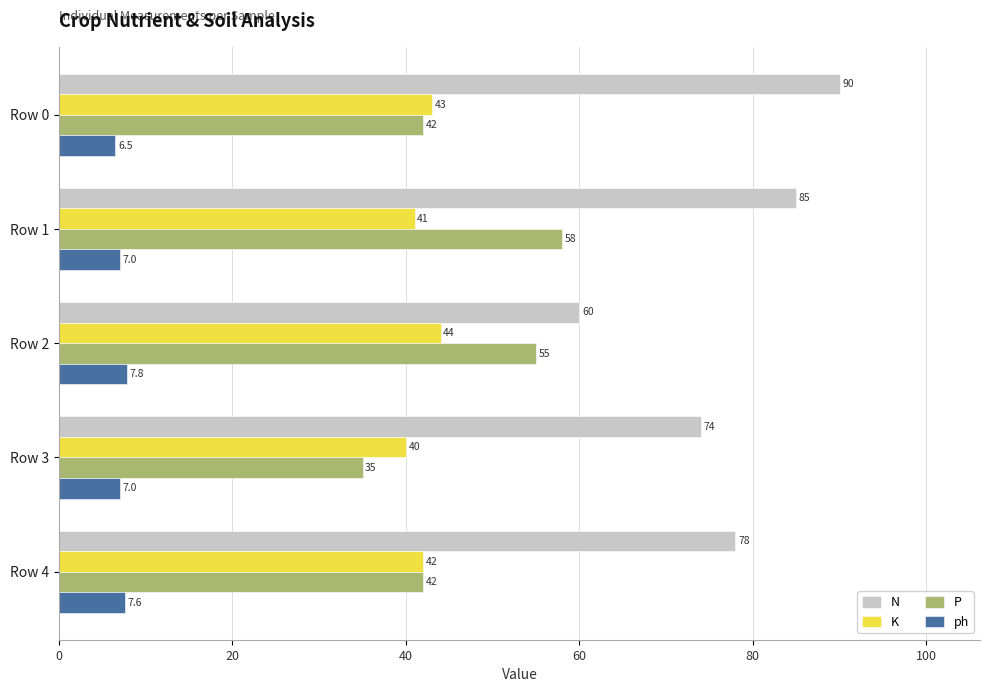

Read the N value at Row 1.

85.0